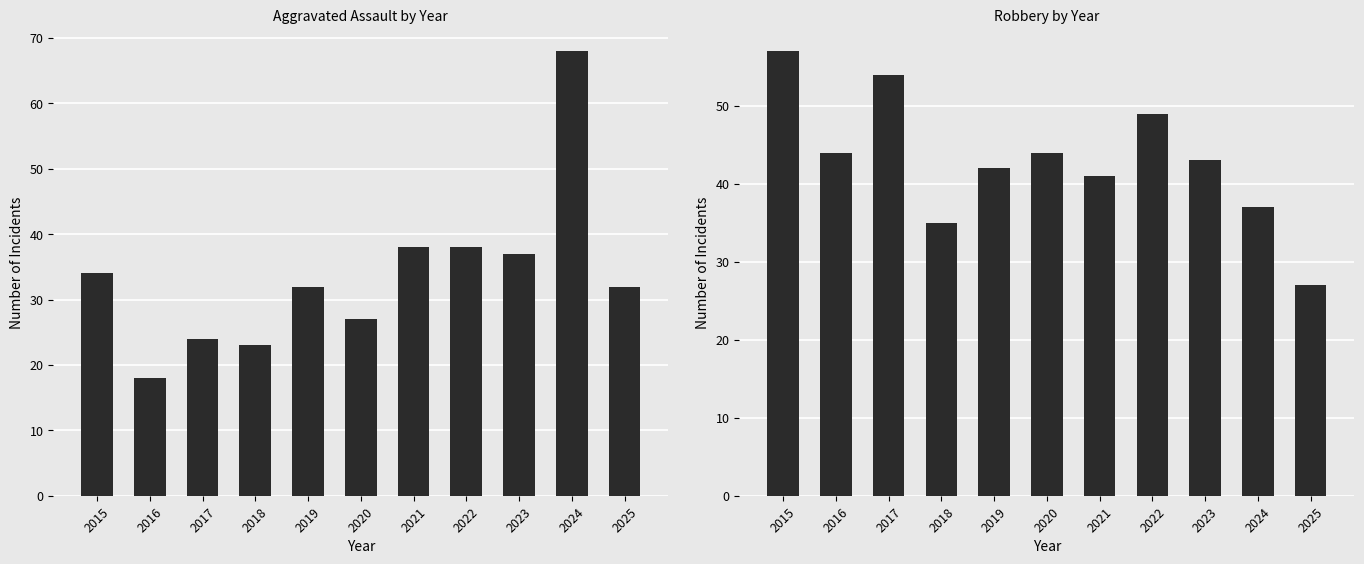

Reading left to right, what are all the values shown in this chart?

Aggravated Assault: 2015=34	2016=18	2017=24	2018=23	2019=32	2020=27	2021=38	2022=38	2023=37	2024=68	2025=32
Robbery: 2015=57	2016=44	2017=54	2018=35	2019=42	2020=44	2021=41	2022=49	2023=43	2024=37	2025=27